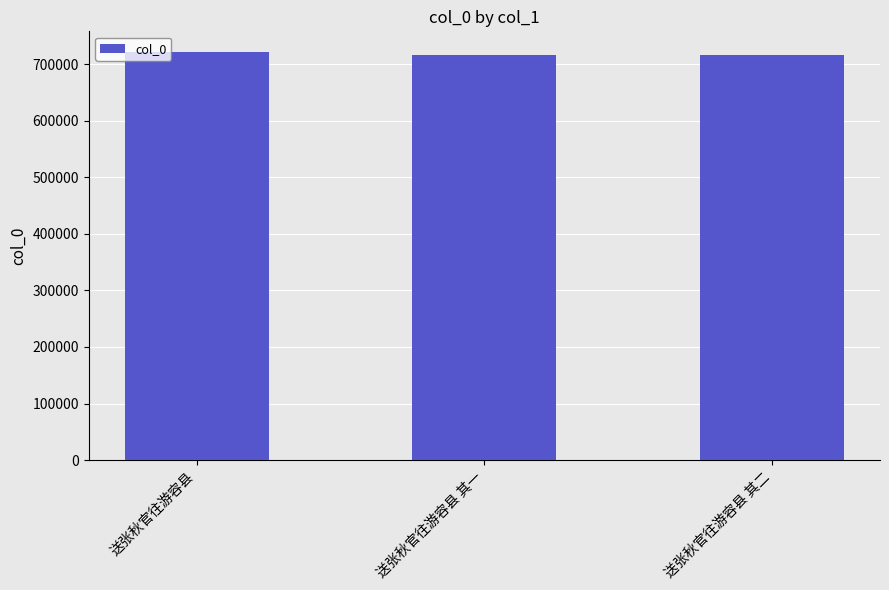

Are the bars horizontal?

No